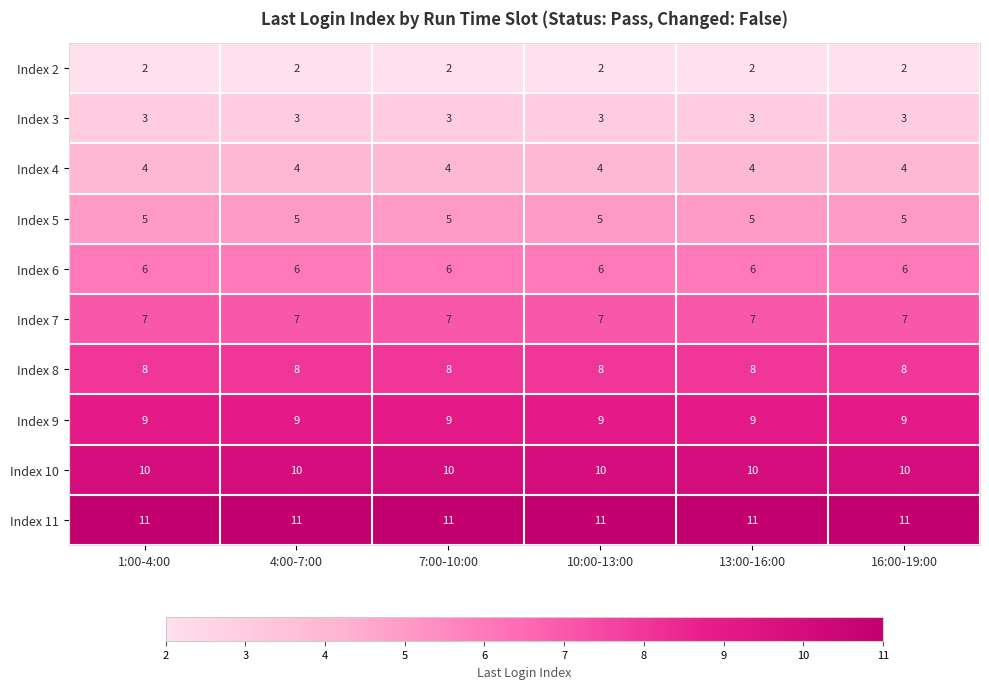

What is the greatest value displayed?

11